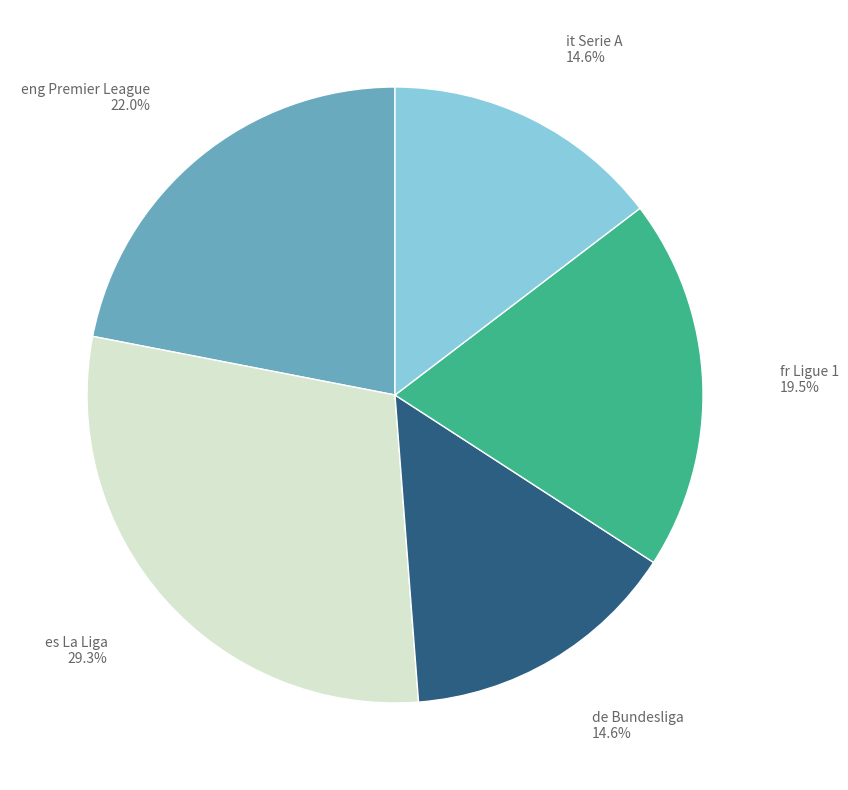

Does any single category account for the majority?

No